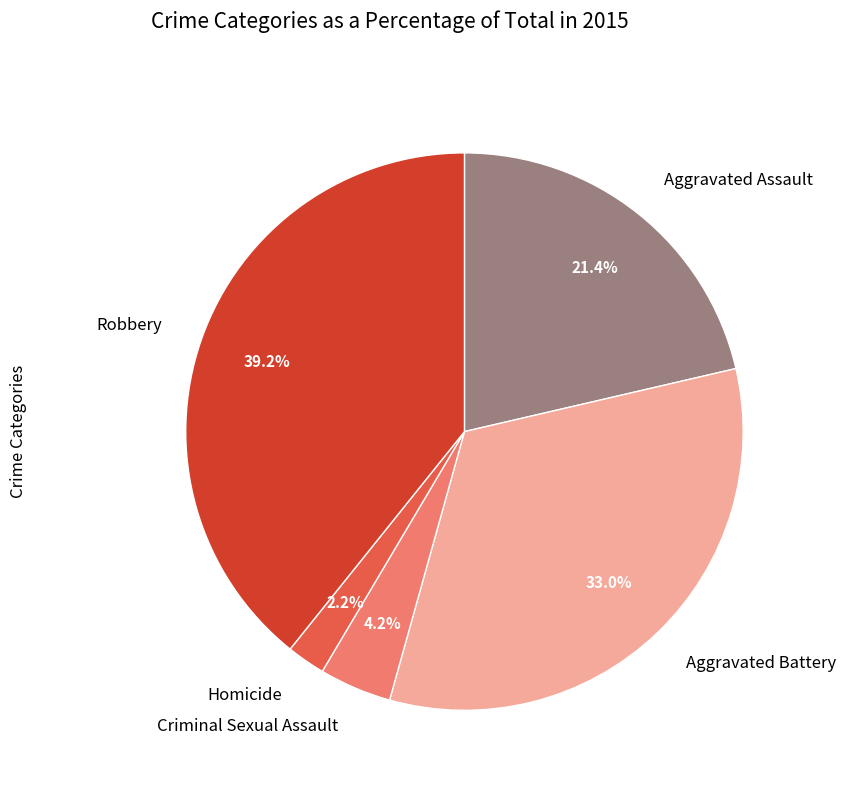

Rank the categories by value from lowest to highest.

Homicide, Criminal Sexual Assault, Aggravated Assault, Aggravated Battery, Robbery